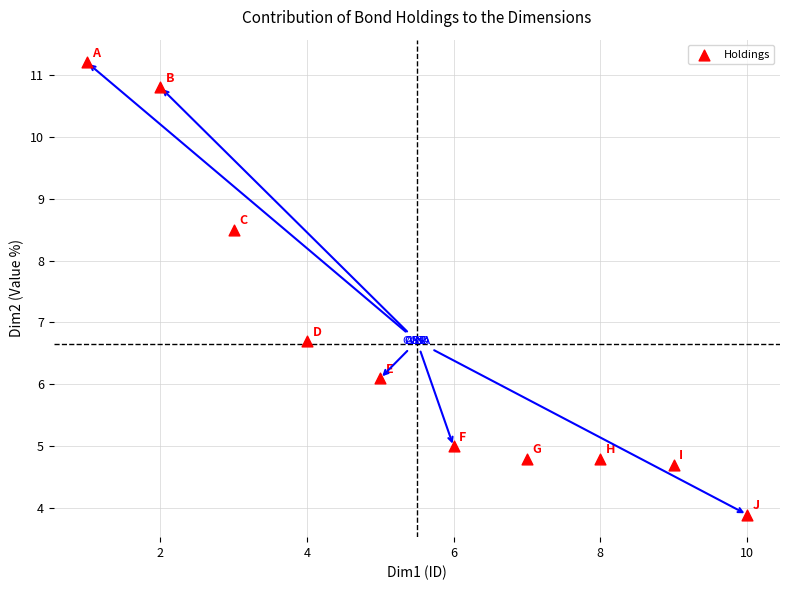

What is the range of Y values (max minus min)?

7.3